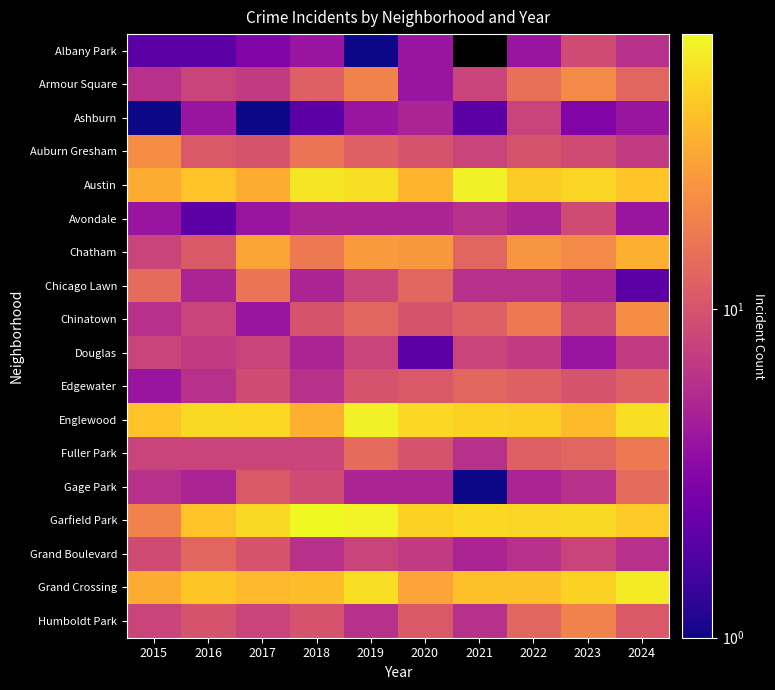

Rank the categories by Humboldt Park value from highest to lowest.

2023, 2022, 2020, 2024, 2016, 2018, 2015, 2017, 2019, 2021